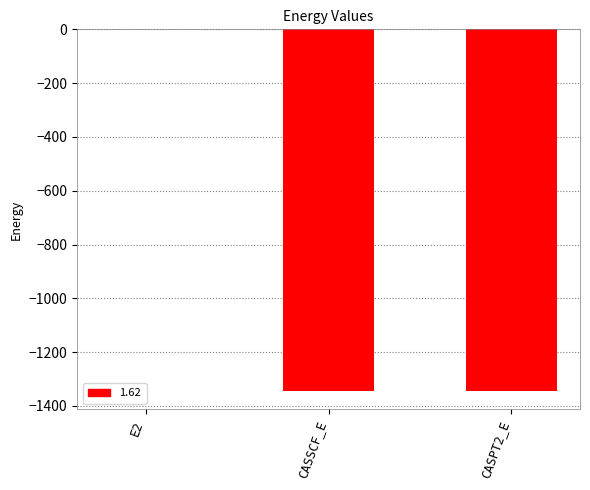

Where is the data nearest to the value -673?

CASSCF_E